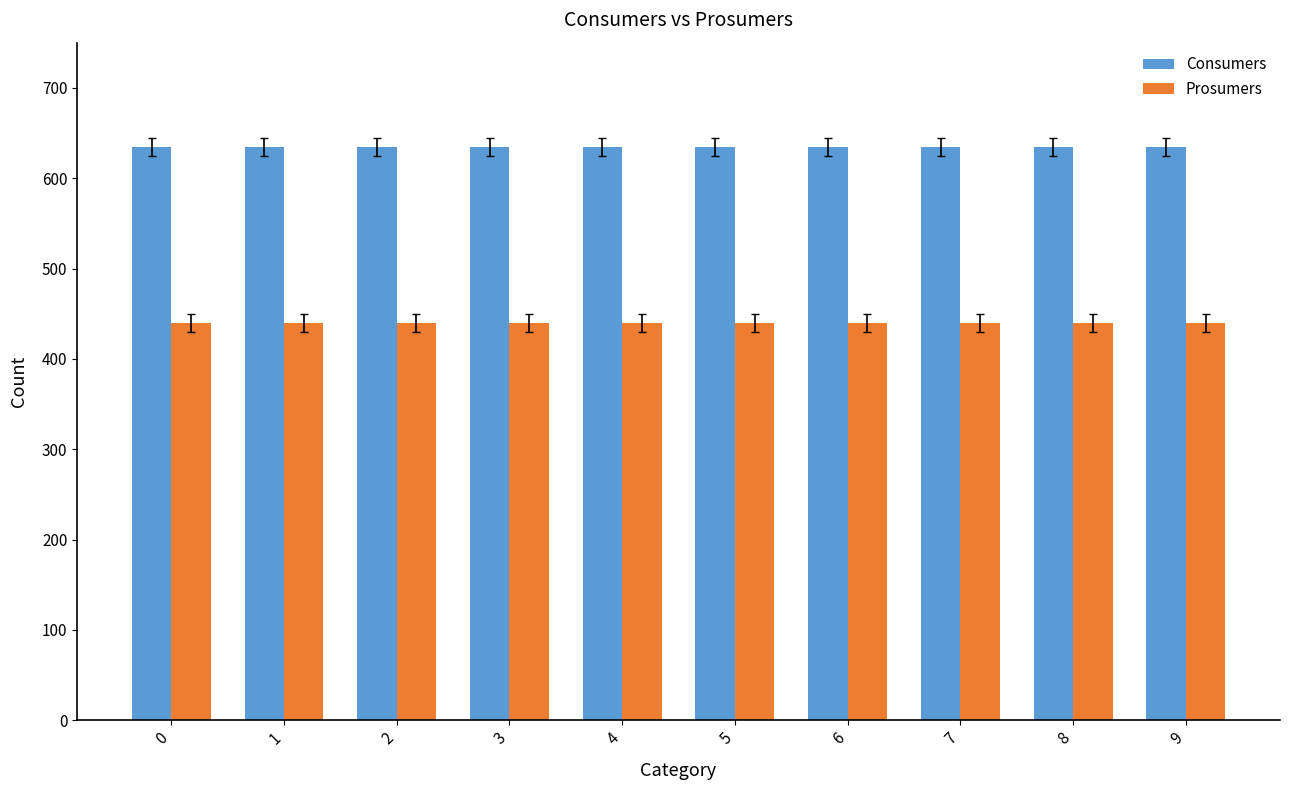

Rank the series by their maximum value, from lowest to highest.

Prosumers, Consumers